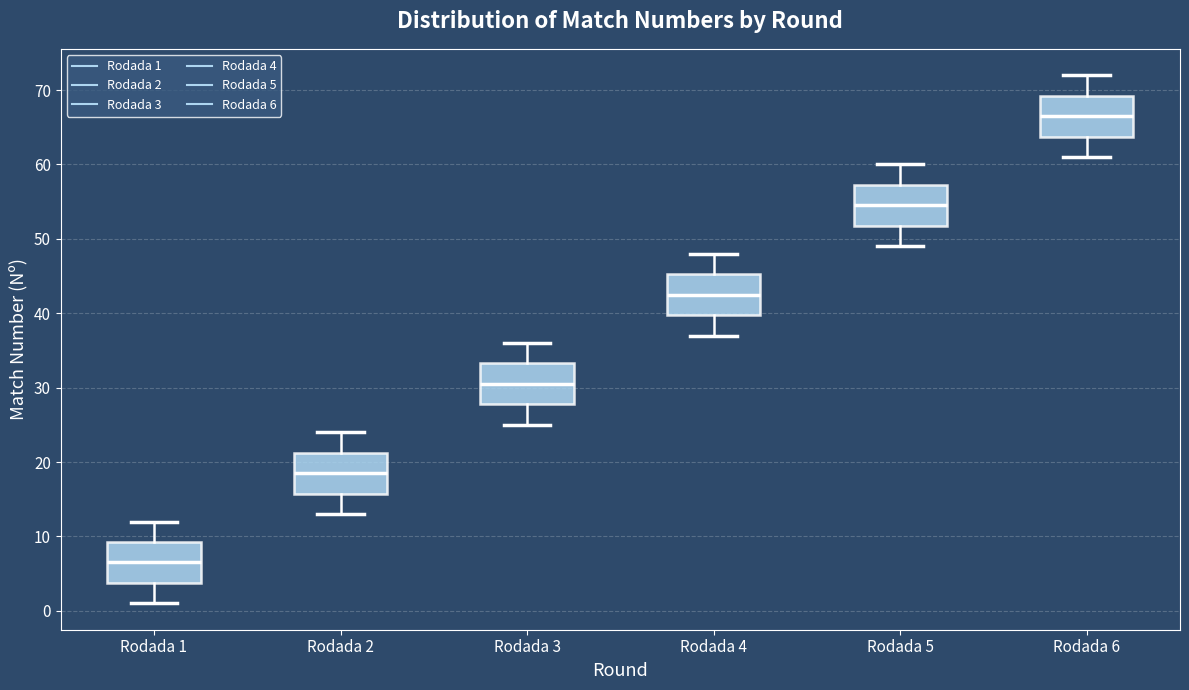

Where is the lower edge of the box for Rodada 2 on the y-axis? The values are not printed on the chart, so give them approximately, as read against the axis.

16